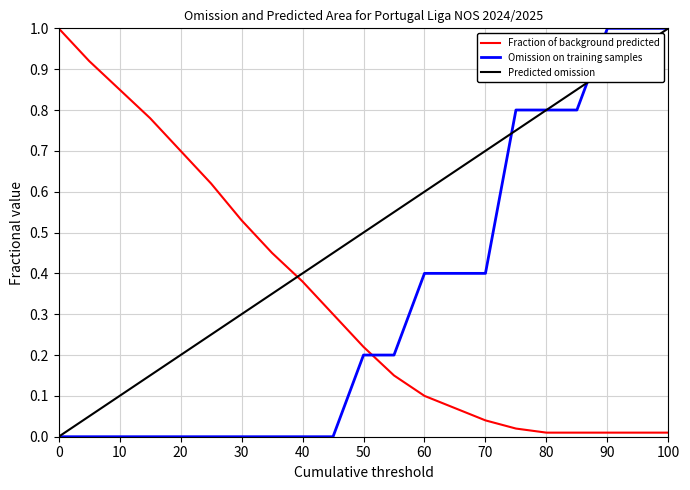

Which series ends up on top after the final intersection of Fraction of background predicted and Predicted omission?

Predicted omission